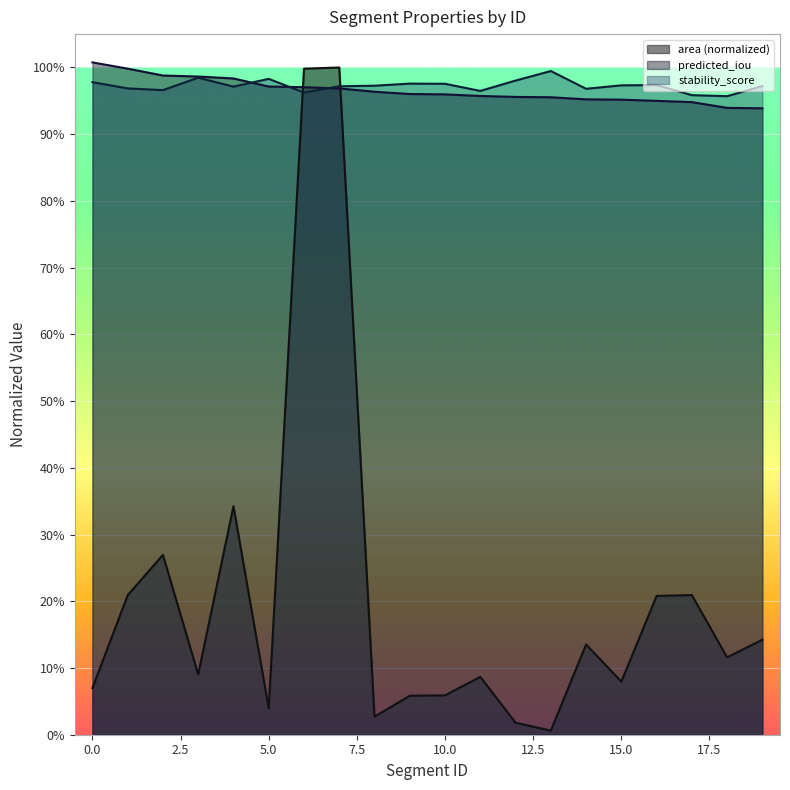

At which category is the sum across all series the highest?

7